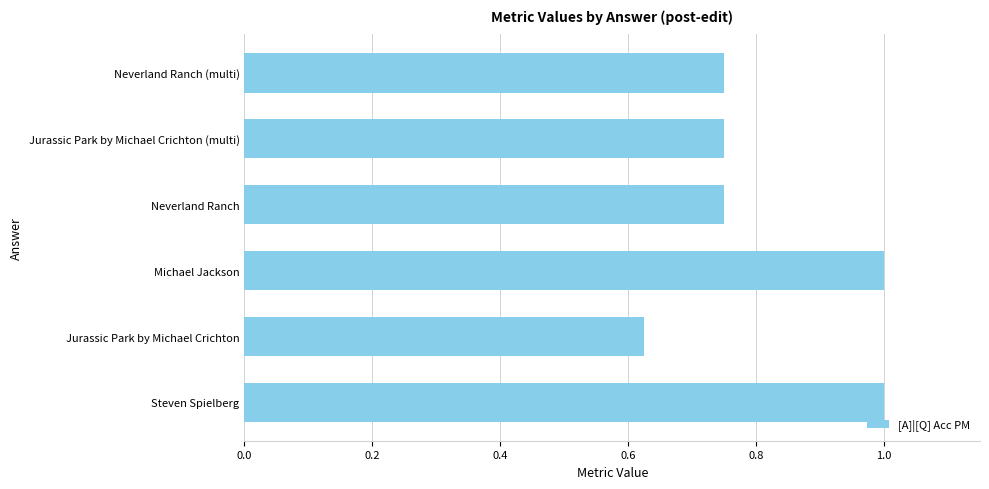

What is the maximum value shown in the chart?

1.0